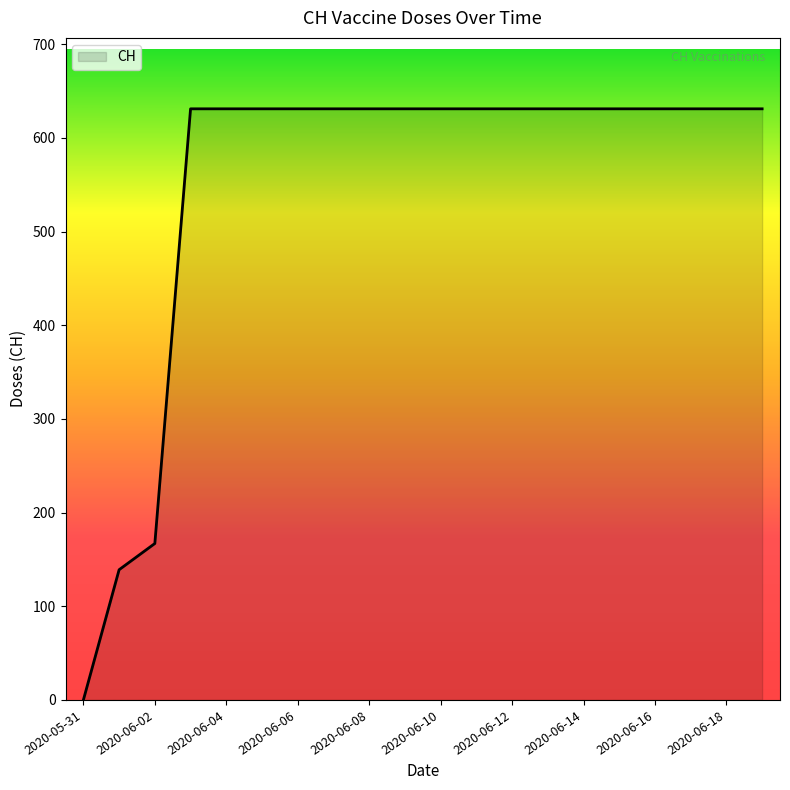

How many lines are shown in the chart?

1